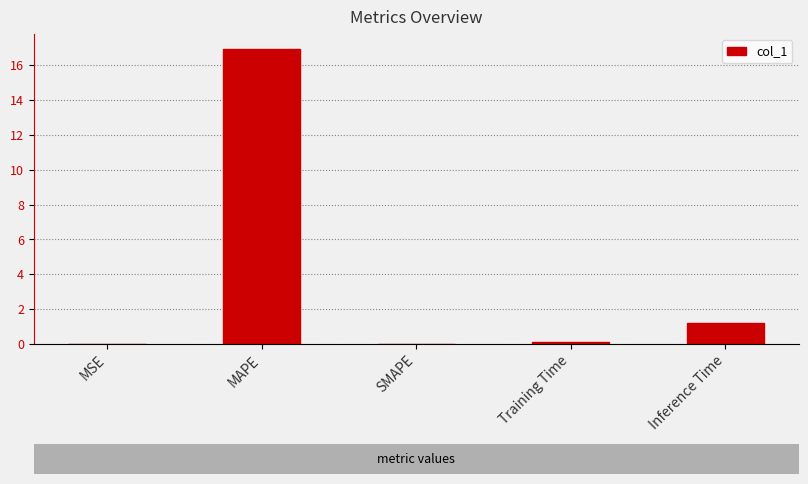

Which has a higher value, MAPE or SMAPE?

MAPE